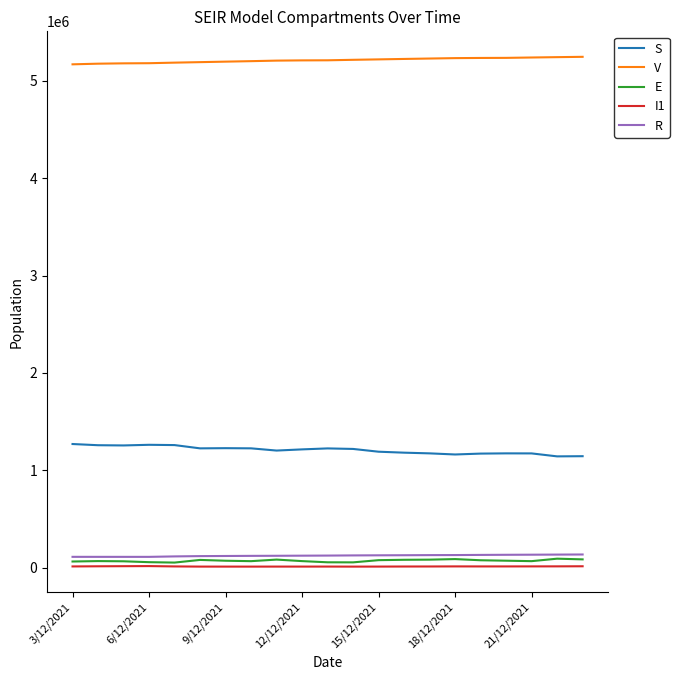

What is the greatest value displayed?

5248038